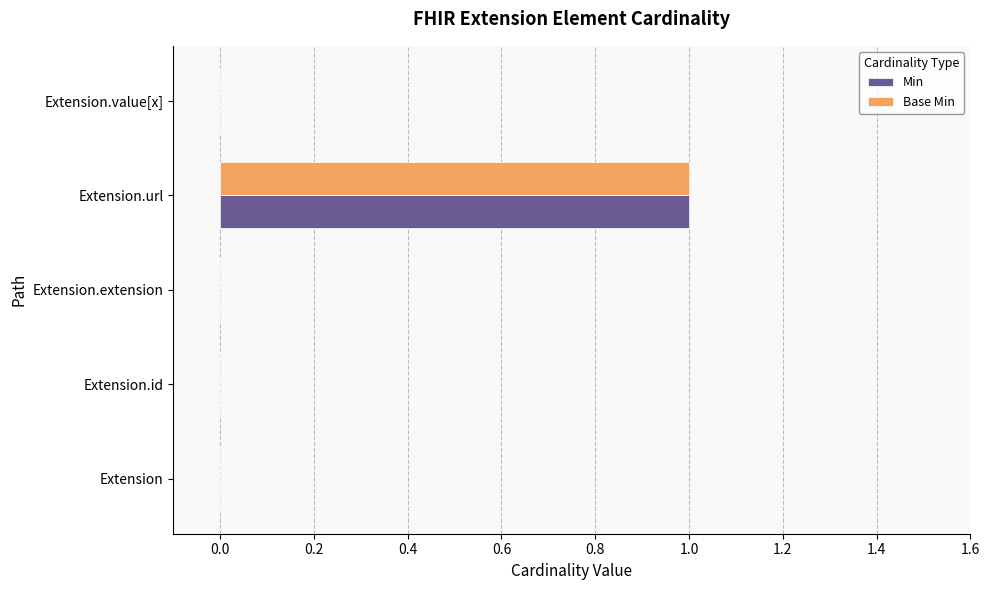

True or false: Base Min has a value of -1 at Extension.id.

False